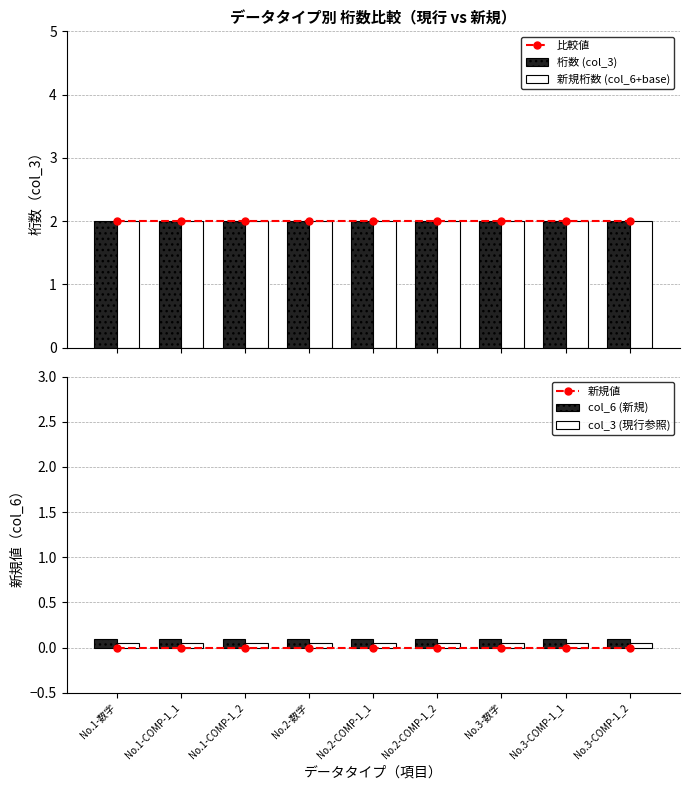

List the series in order of their peak value, lowest first.

新規値, col_3 (現行参照), col_6 (新規), 比較値, 桁数 (col_3), 新規桁数 (col_6+base)